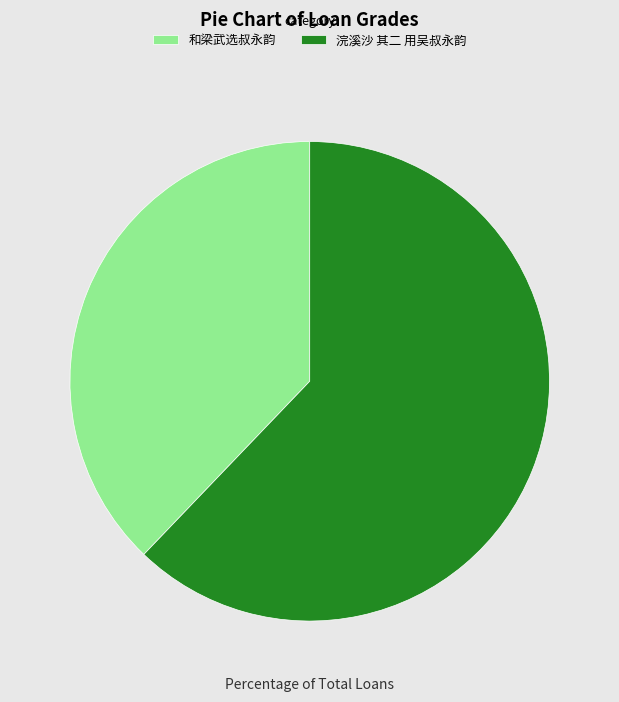

Which has a higher value, 浣溪沙 其二 用吴叔永韵 or 和梁武选叔永韵?

浣溪沙 其二 用吴叔永韵